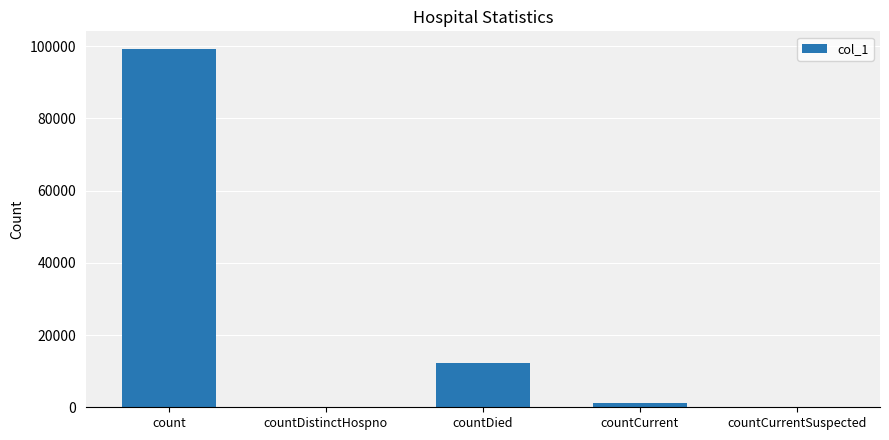

Does the chart contain stacked bars?

No